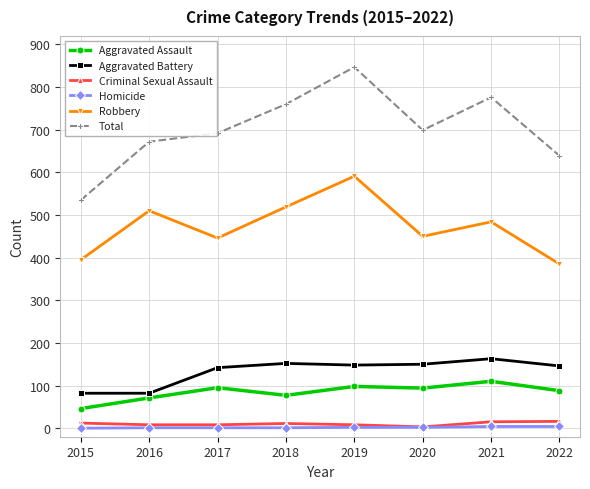

Does the chart display data point markers on the line(s)?

Yes